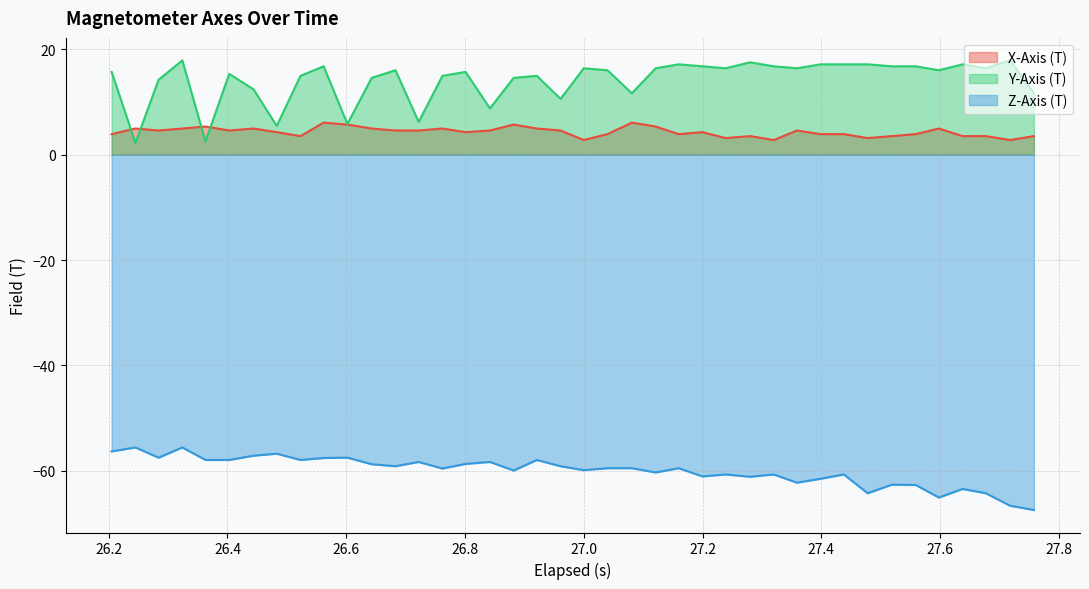

What are all the series names shown in the legend?

X-Axis (T), Y-Axis (T), Z-Axis (T)